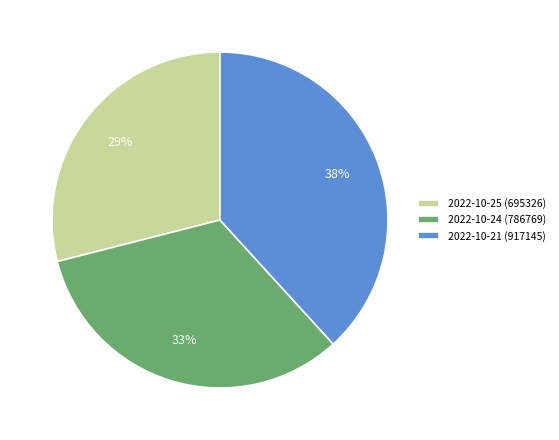

True or false: 2022-10-21 (917145) accounts for 38% of the total.

True